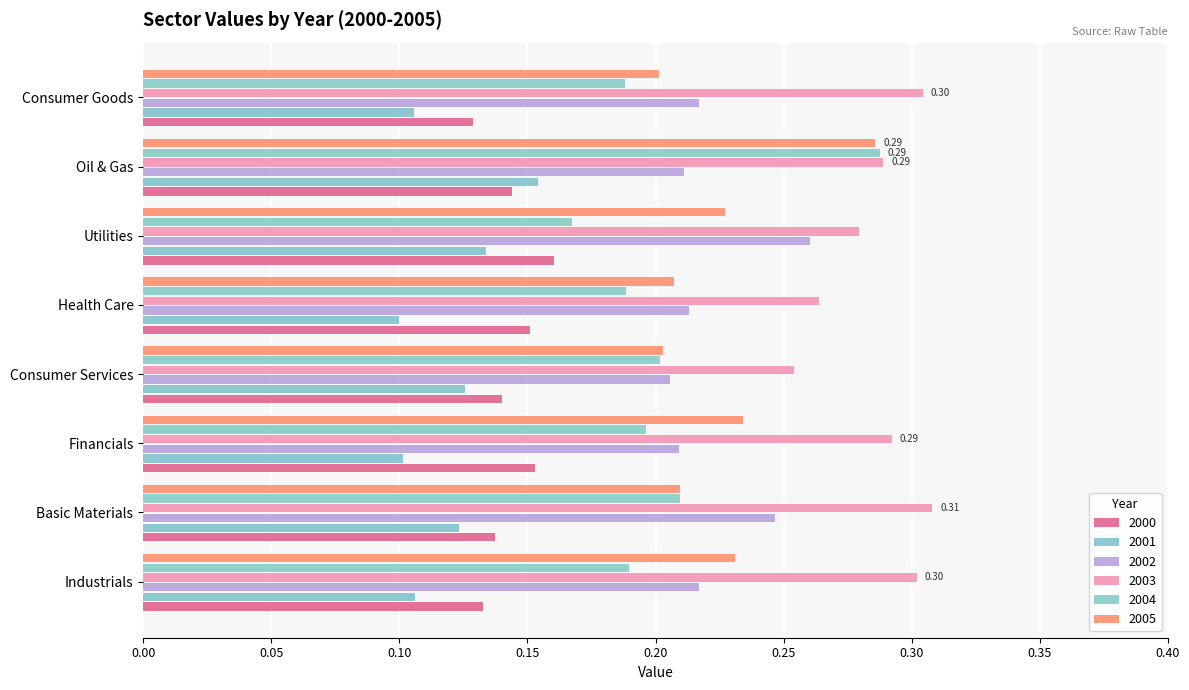

Is it true that 2004 equals 0.3 at Industrials?

False